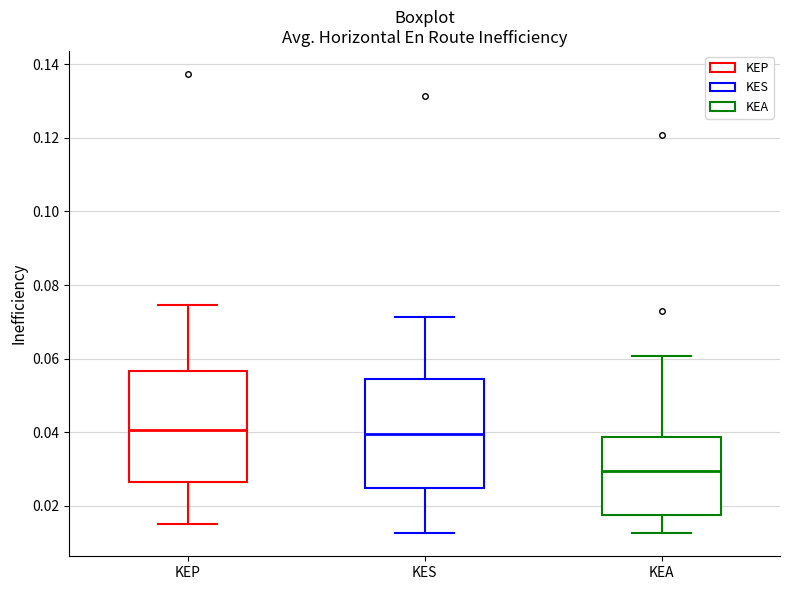

Reading left to right, read every box against the y-axis: the position of its median line, the range the box covers, and the ends of its whiskers. The values are not printed on the chart, so give them approximately, as read against the axis.

KEP: median 0.040, box 0.026 to 0.056, whiskers 0.016 to 0.074
KES: median 0.040, box 0.024 to 0.054, whiskers 0.012 to 0.072
KEA: median 0.030, box 0.018 to 0.038, whiskers 0.012 to 0.060